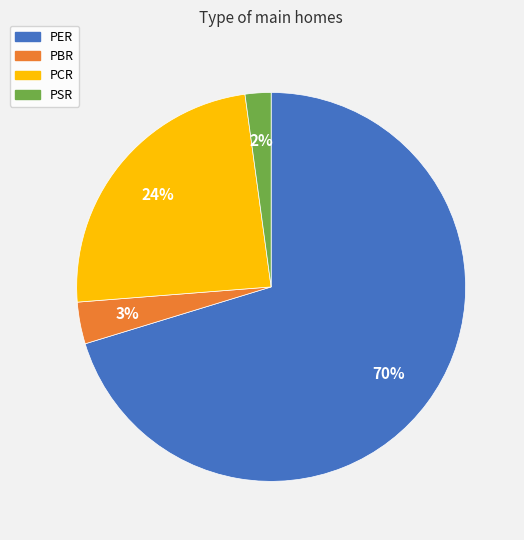

To the nearest percent, what portion does PCR represent?

24%